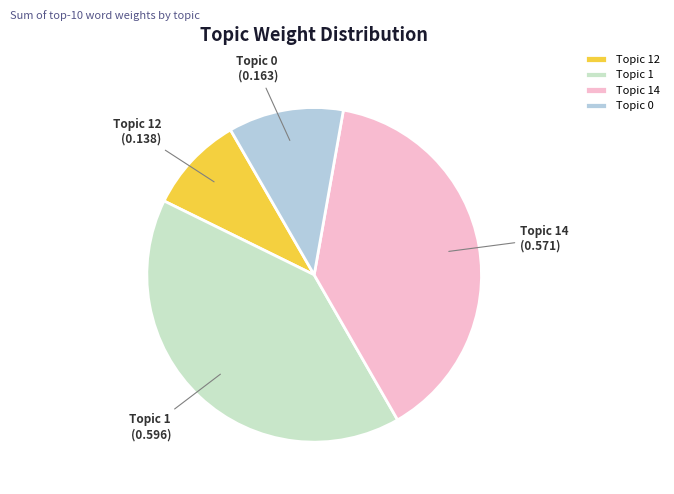

Does Topic 12 represent more than half of the total?

No